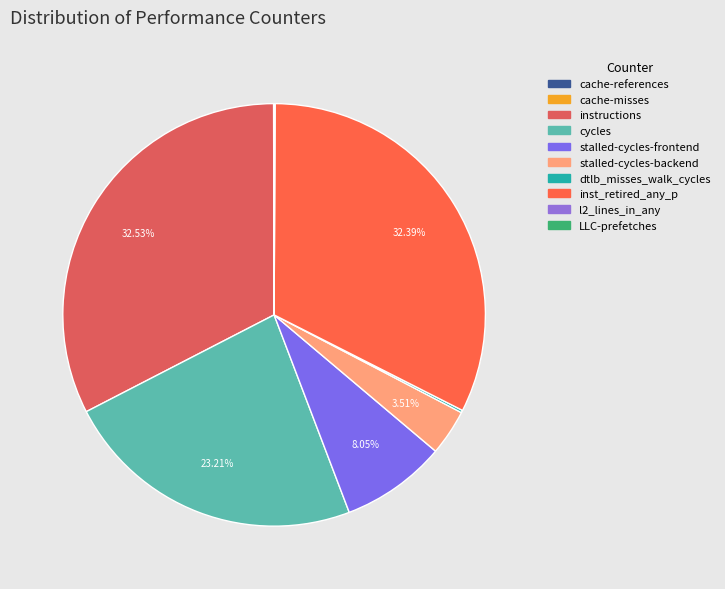

To the nearest percent, what is the average slice percentage?

10%